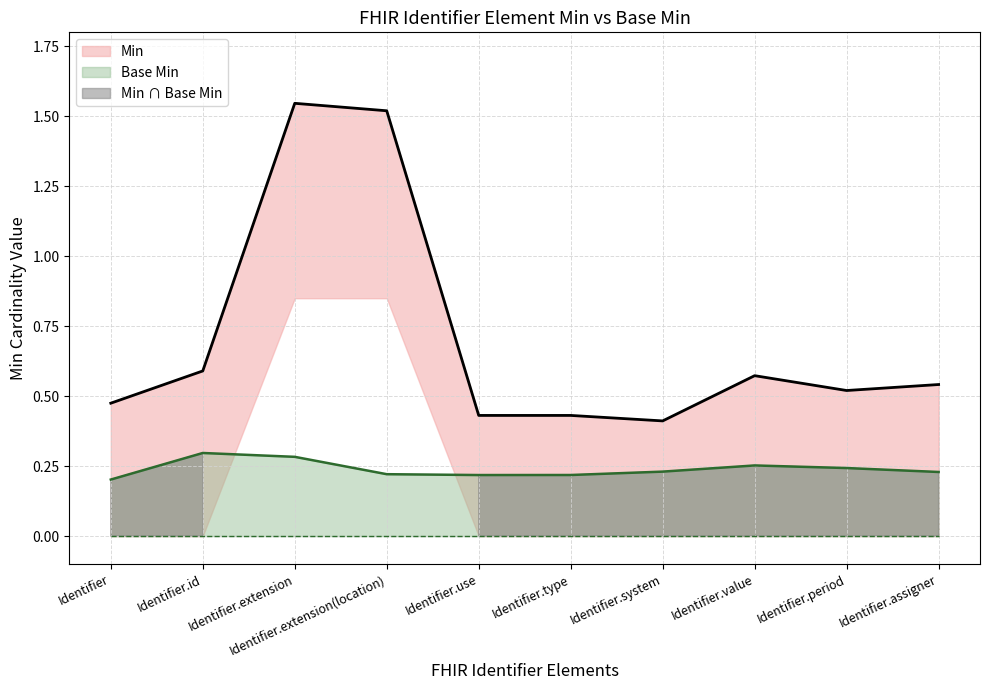

The value at Identifier.extension is 2.3. True or false?

False